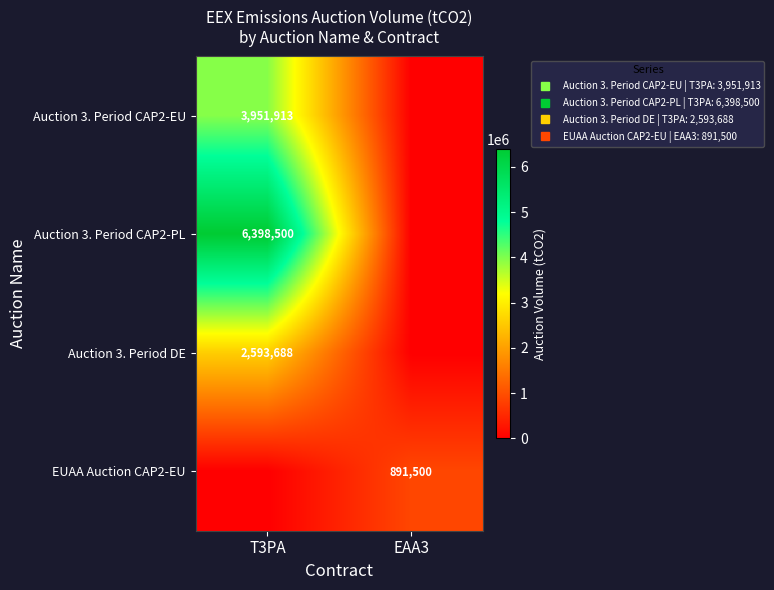

The value of EUAA Auction CAP2-EU at T3PA is -465758.6. True or false?

False